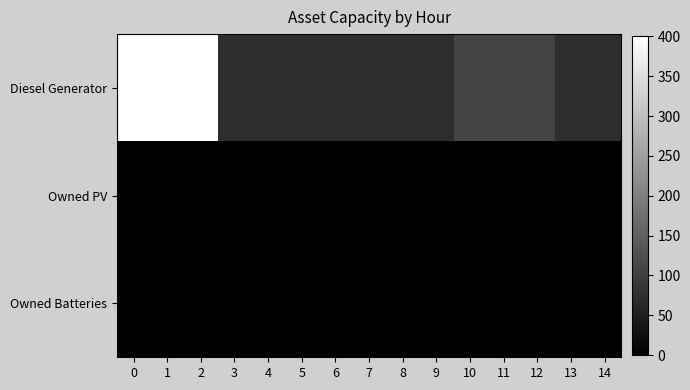

Rank the series at 12 from lowest to highest value.

Owned PV, Owned Batteries, Diesel Generator